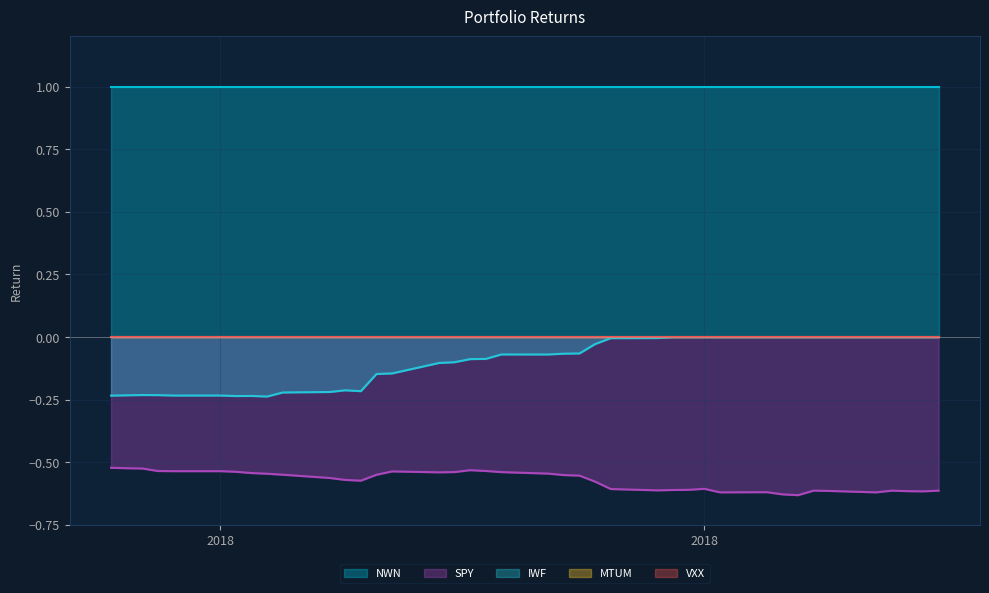

At which label does NWN reach its minimum?

2018-09-24